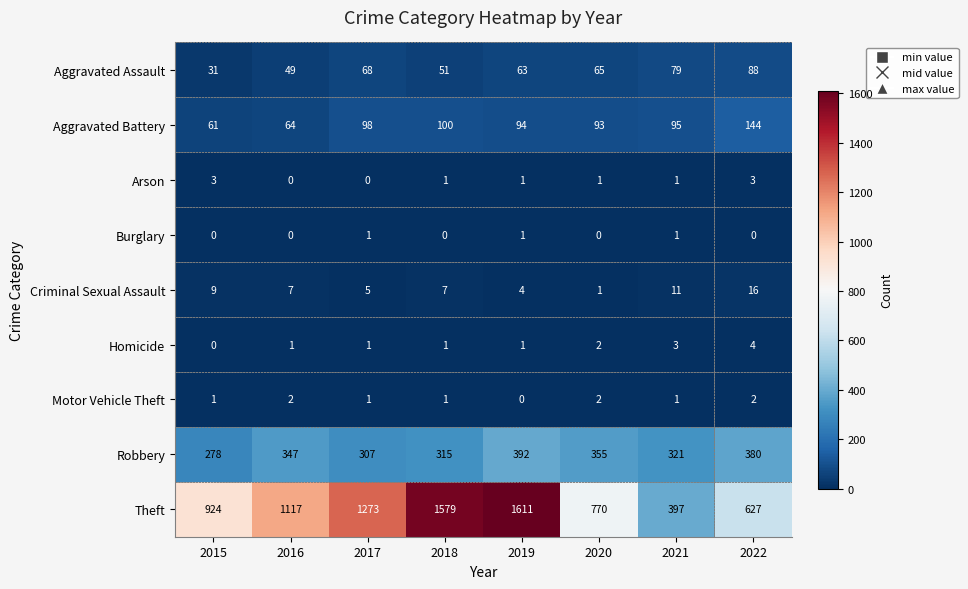

How many values in the Arson series are below 1?

2